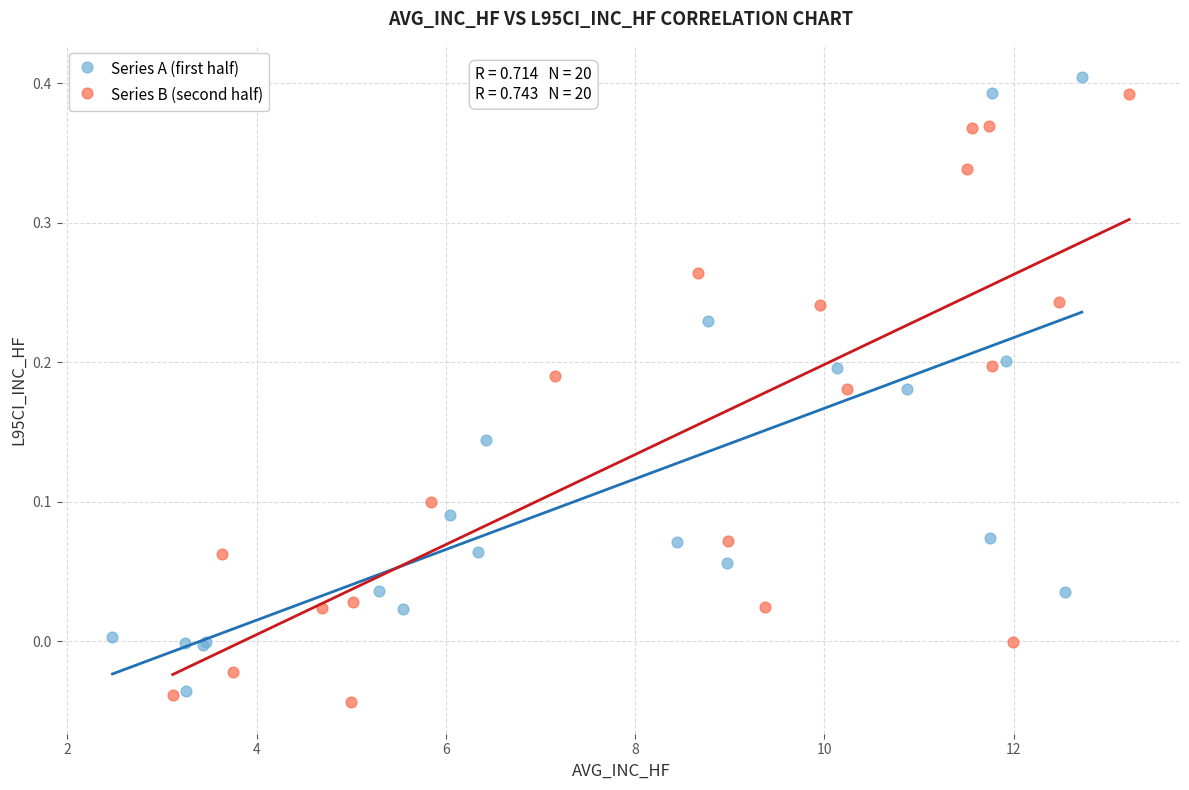

What are all the series names shown in the legend?

Series A (first half), Series B (second half)